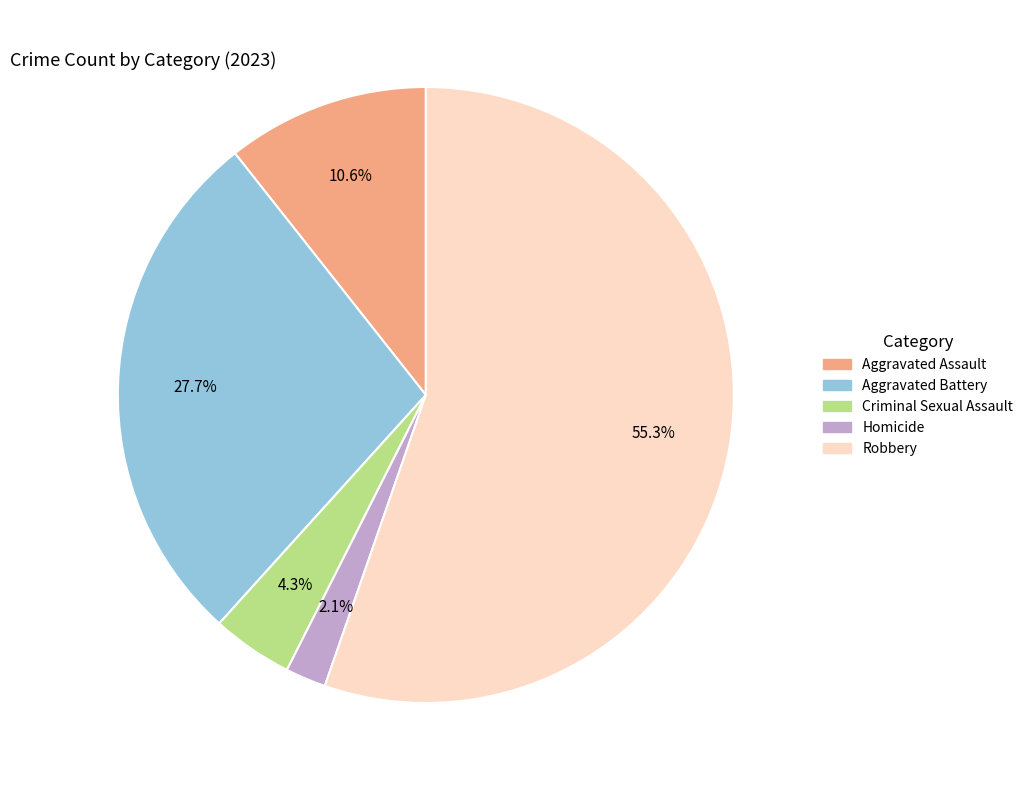

To the nearest percent, what percentage of the pie is Aggravated Battery?

28%